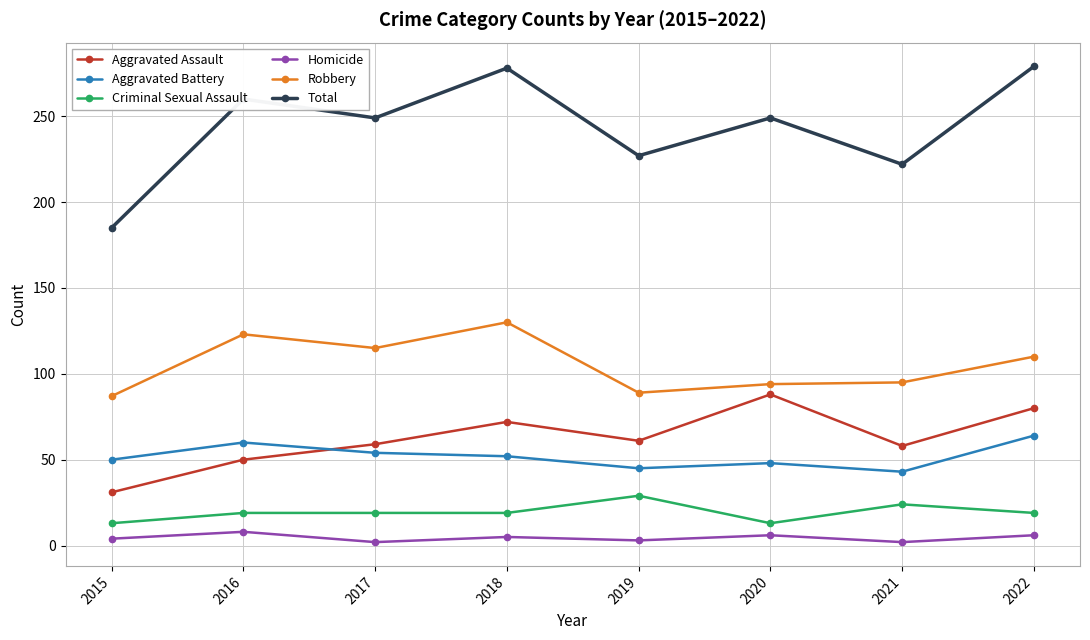

How many series are shown in this chart?

6